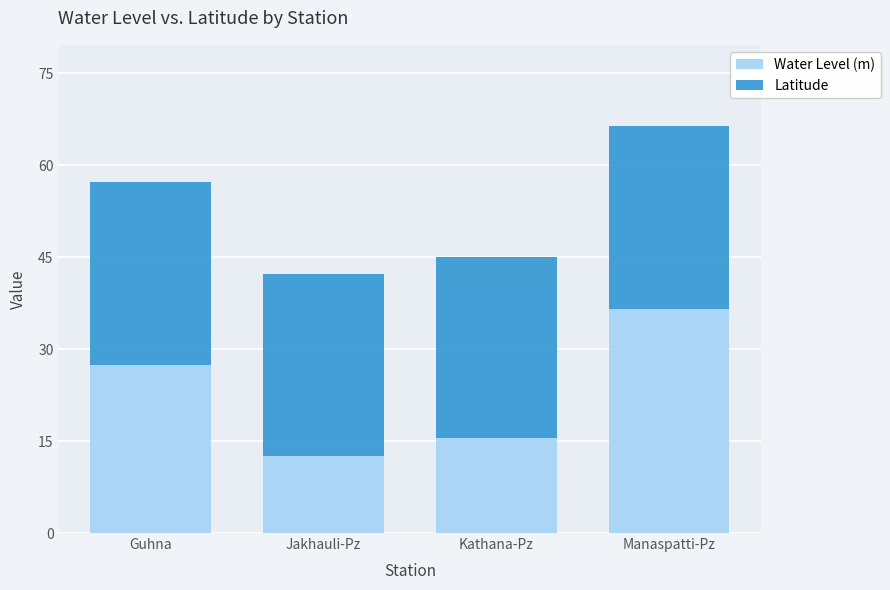

Are the bars grouped side by side (vs. stacked)?

No